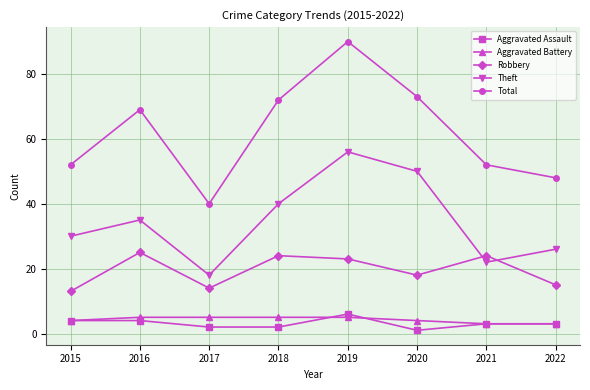

Where is Robbery nearest to the value 19?

2020